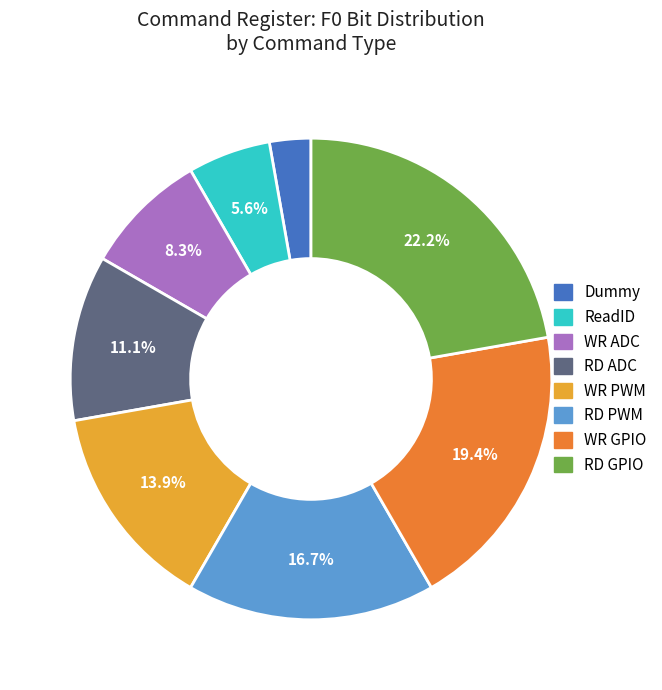

Which category has the biggest portion of the pie?

RD GPIO